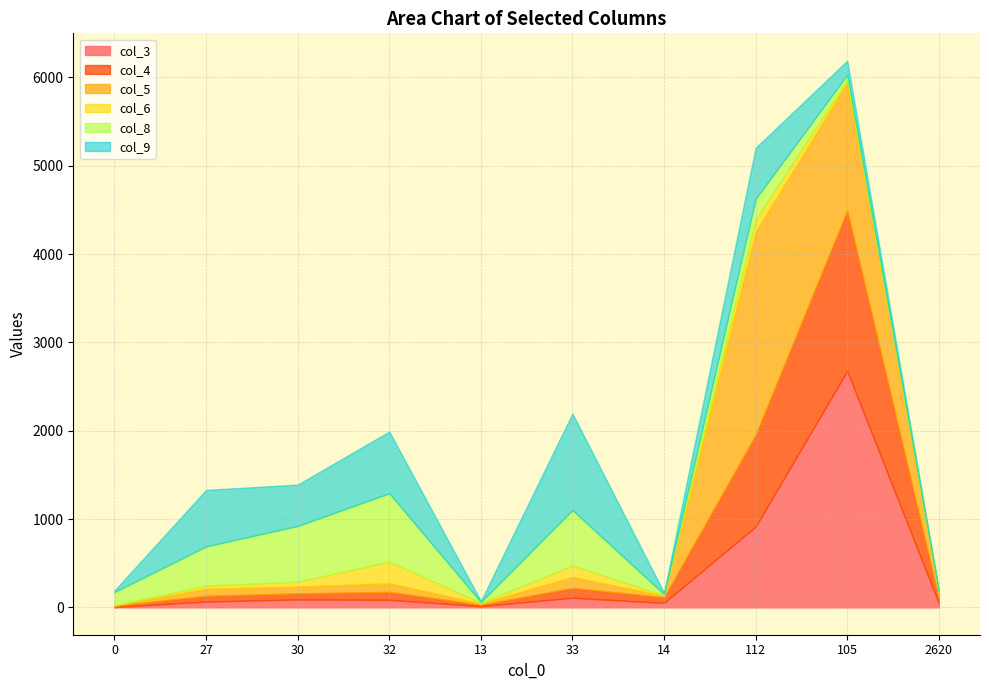

Where does the col_3 series first go above 86?

30